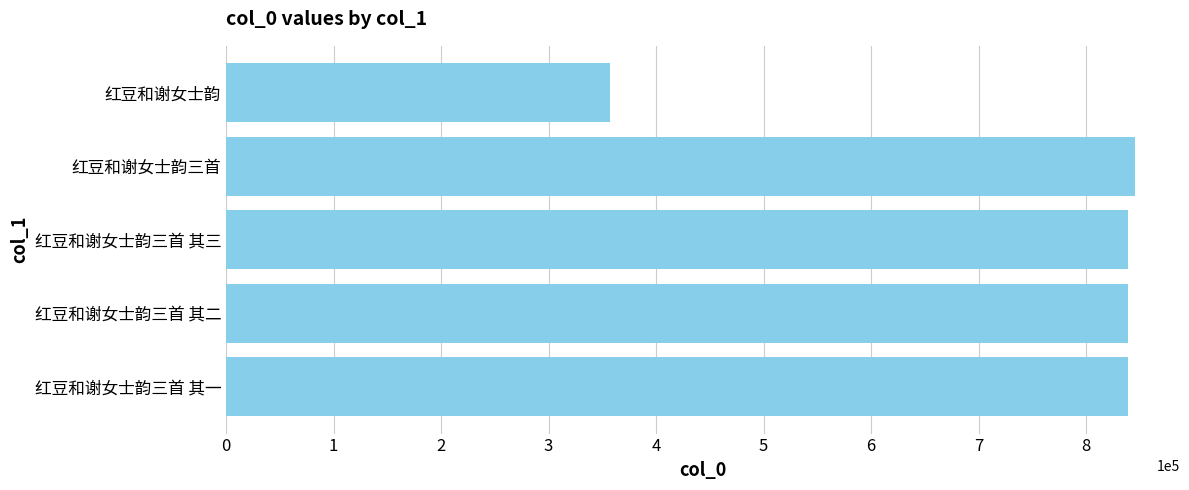

What value does the data have at 红豆和谢女士韵三首 其一, to the nearest 50?

839250